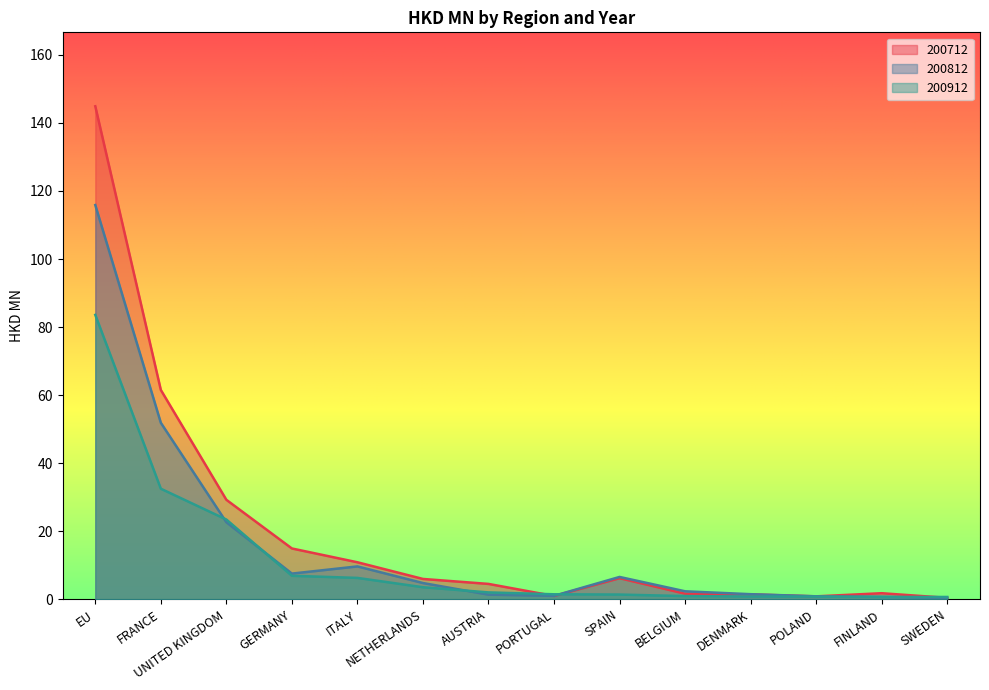

Which label corresponds to the largest value in the chart?

EU